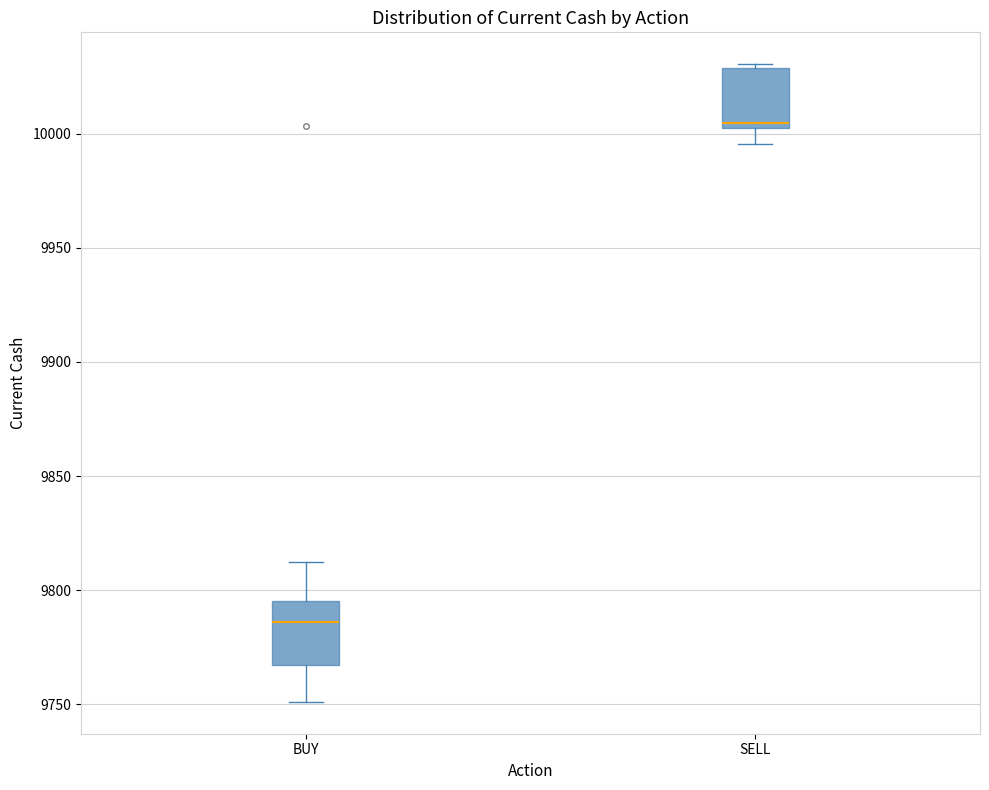

Reading left to right, transcribe this box plot: for each box, give where its median line is, the range the box spans, and where its two whiskers end, as read against the y-axis. The values are not printed on the chart, so give them approximately, as read against the axis.

BUY: median 9785, box 9765 to 9795, whiskers 9750 to 9810
SELL: median 10005 (just above the box's lower edge), box 10005 to 10030, whiskers 9995 to 10030 (just above the box's upper edge)